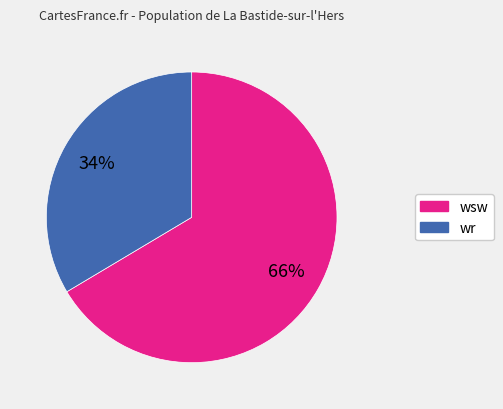

To the nearest percent, what is the average slice percentage?

50%